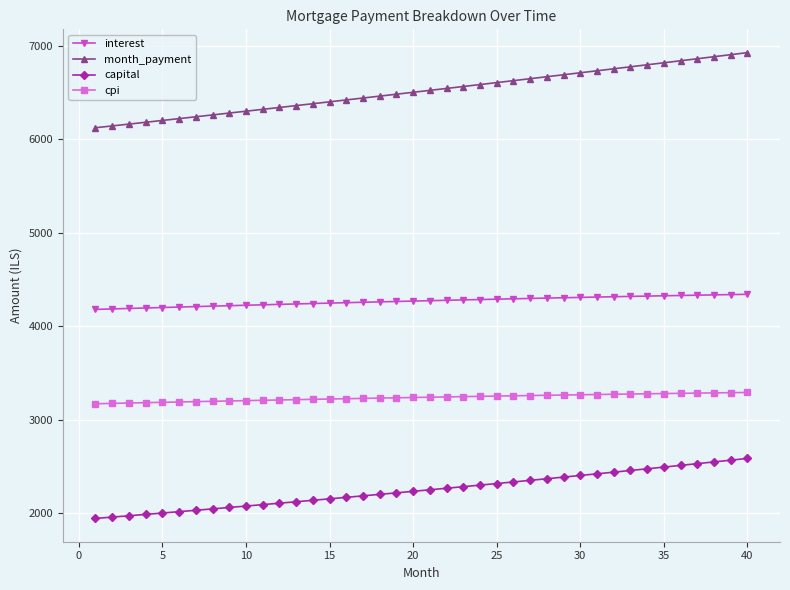

What is the value of the capital point at the 1st from the left?

1943.5